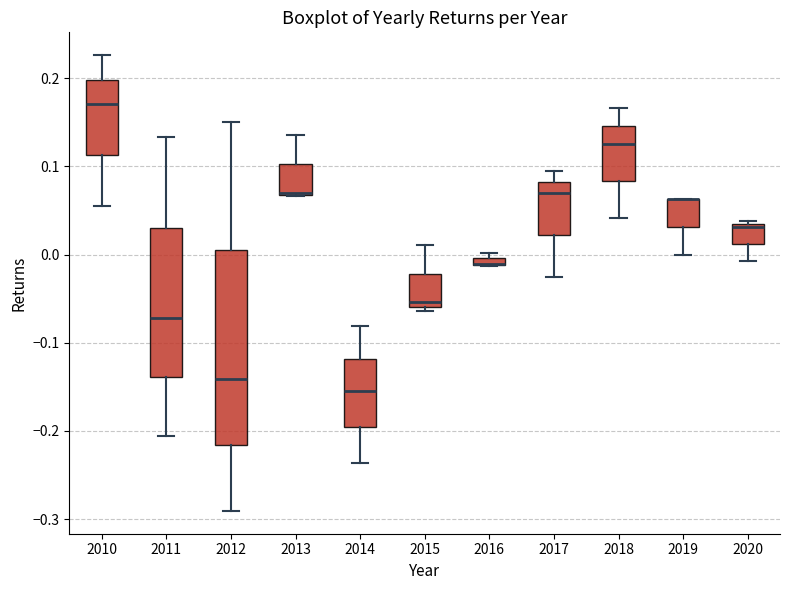

Comparing the boxes themselves (not the whiskers), which one is the tallest?

2012